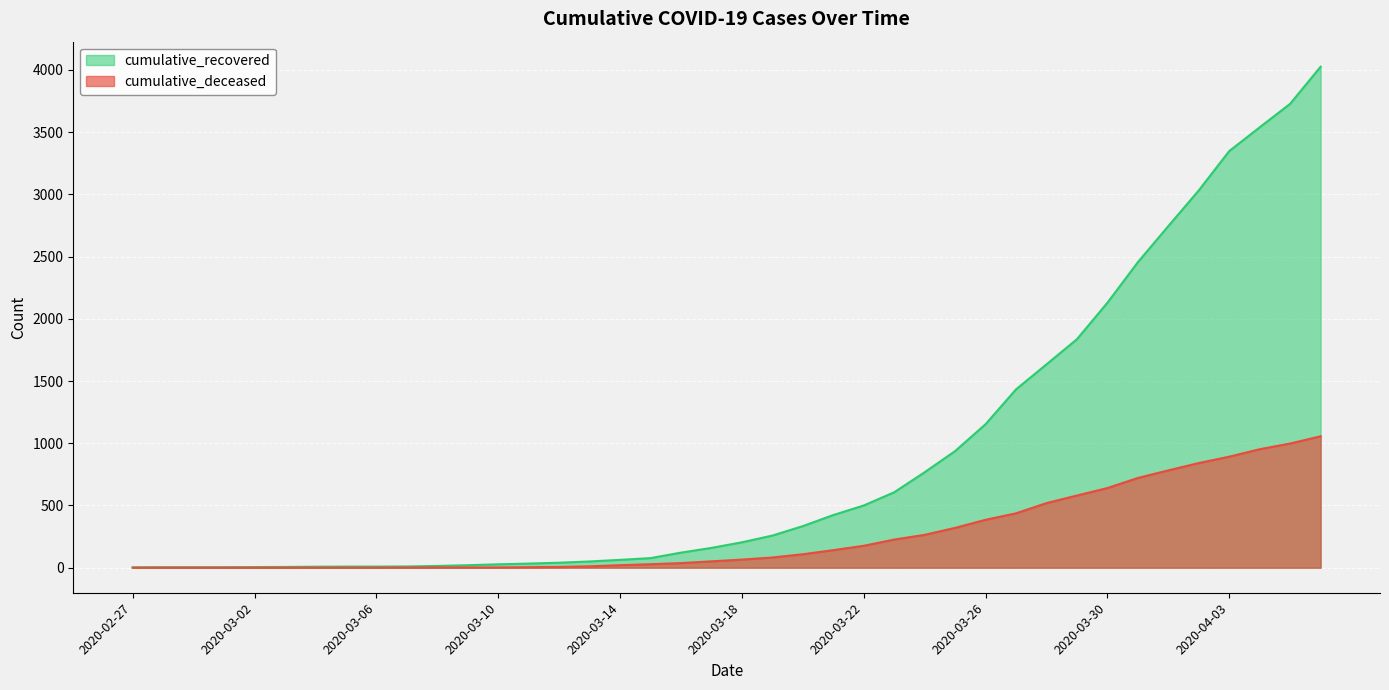

What is the sum of all cumulative_deceased values?

10349